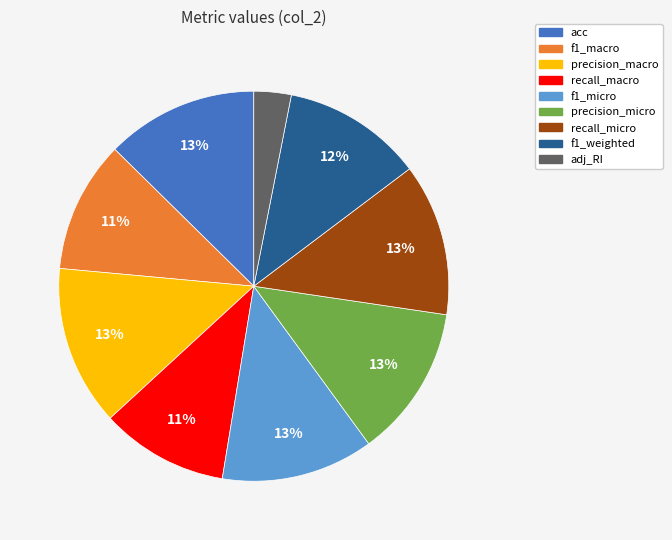

Is recall_micro the majority of the pie?

No